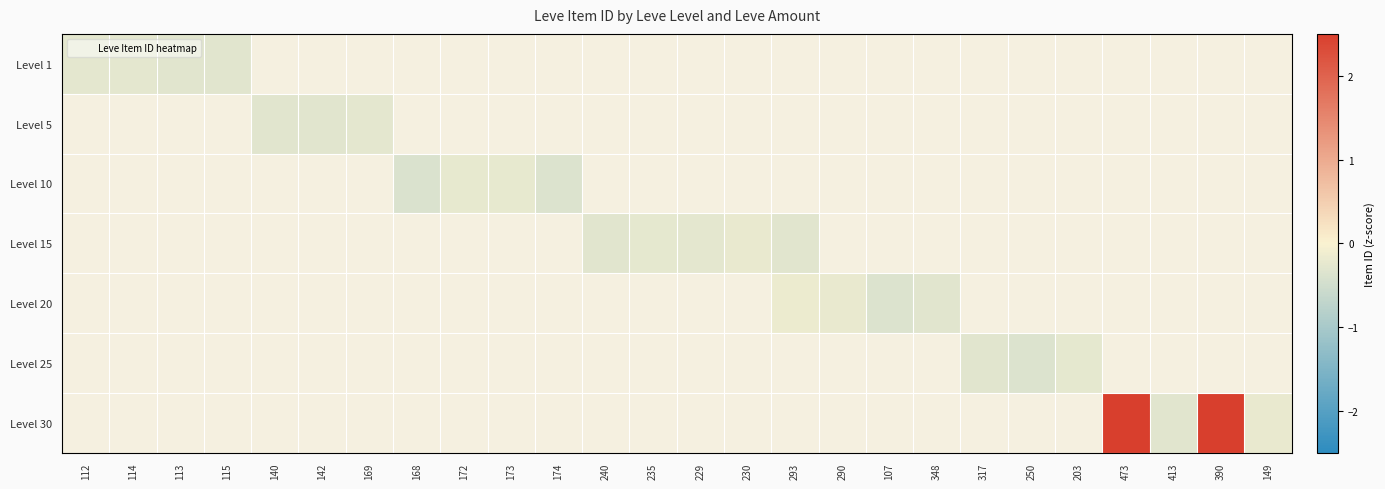

List the labels in order of Level 25 value, smallest first.

250, 112, 114, 113, 115, 140, 142, 169, 168, 172, 173, 174, 240, 235, 229, 230, 293, 290, 107, 348, 317, 203, 473, 413, 390, 149